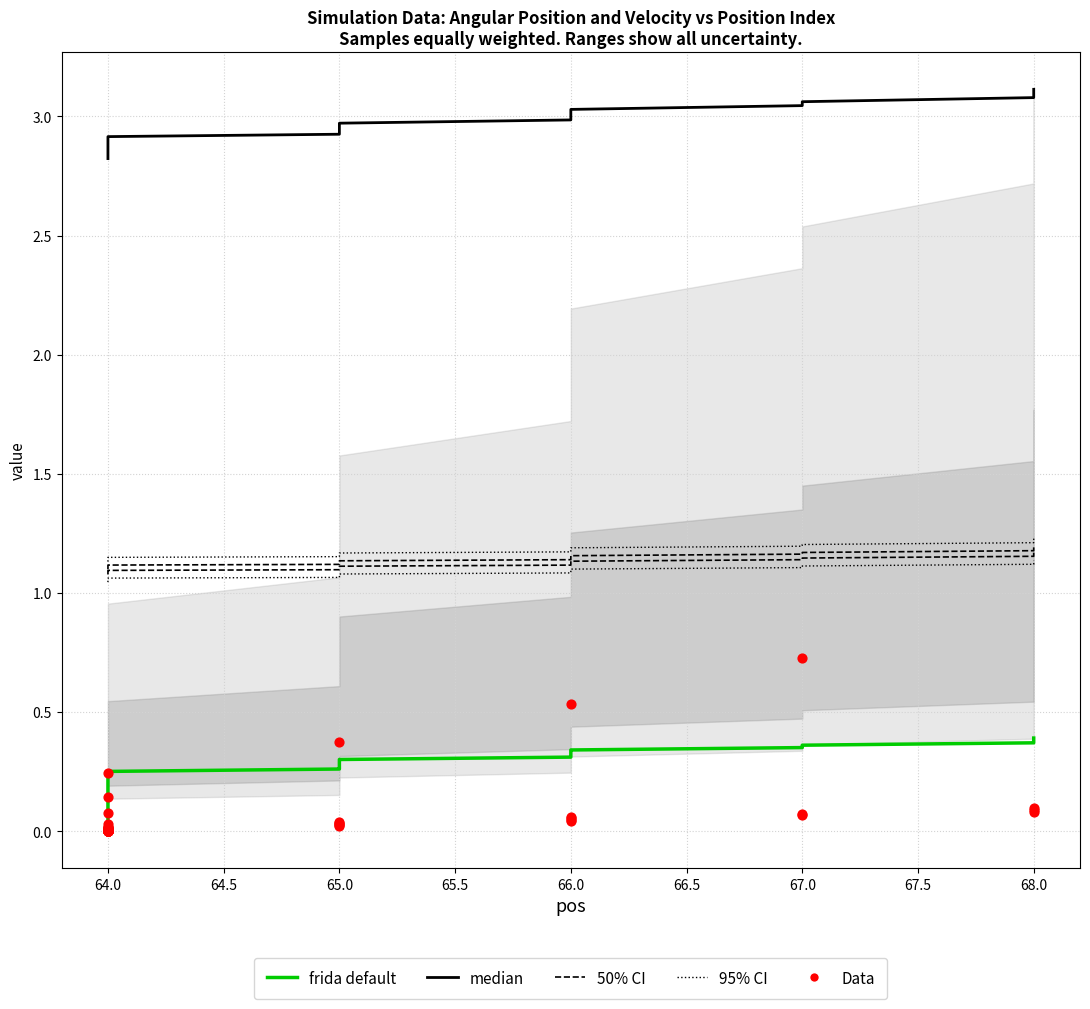

Which series reaches the minimum Y coordinate?

Data (theta2Fun)